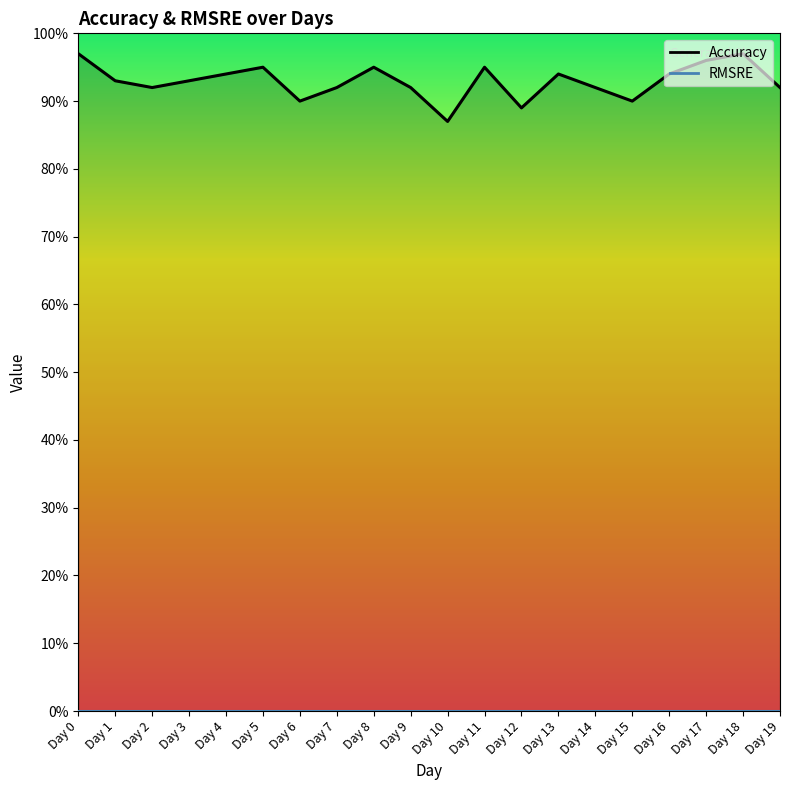

At which category does the chart reach its minimum across all series?

Day 10